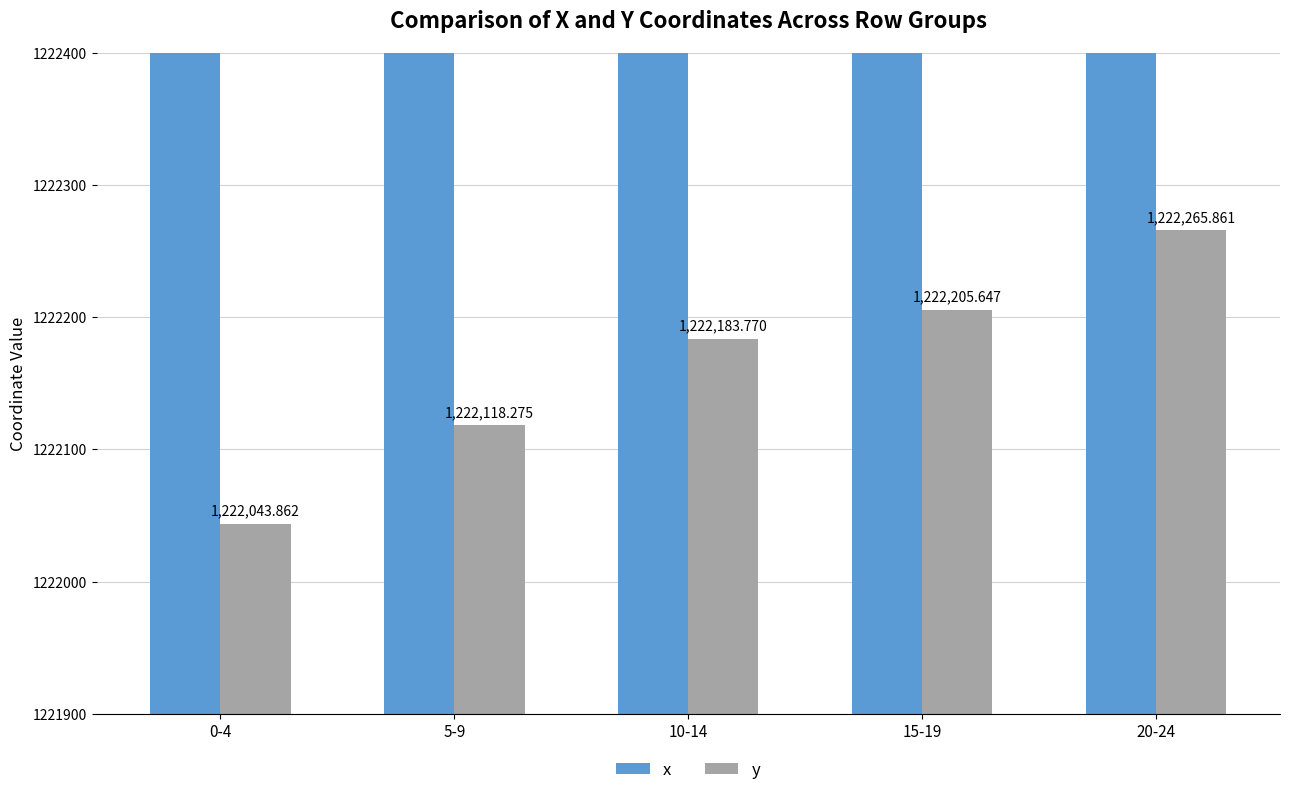

How many groups of bars are there?

5